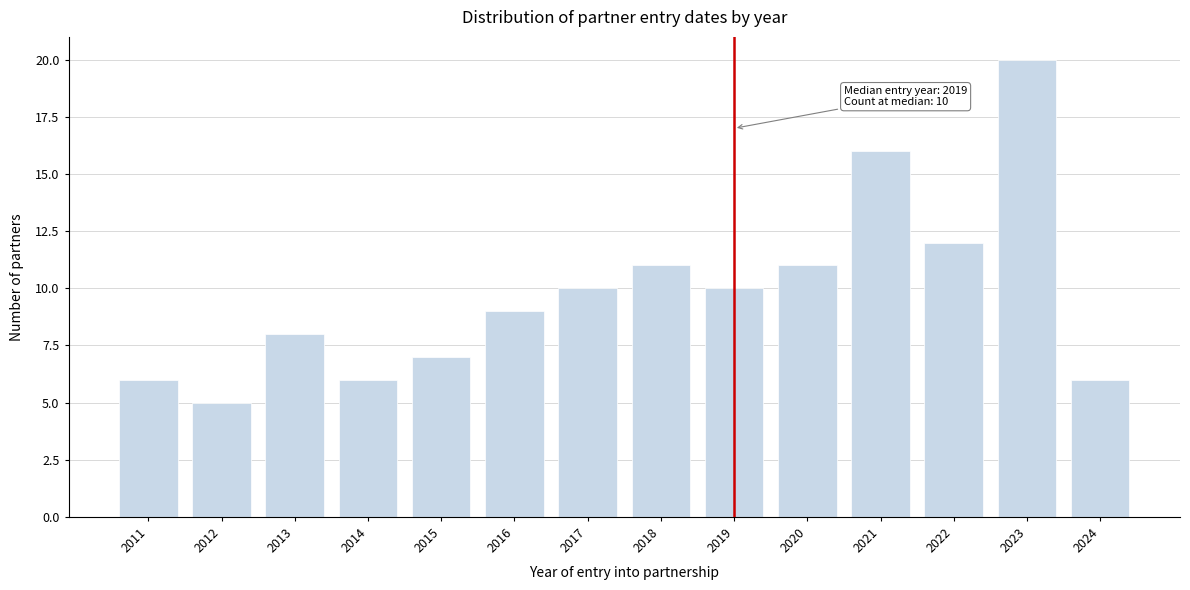

Reading left to right, what are all the values shown in this chart?

6	5	8	6	7	9	10	11	10	11	16	12	20	6